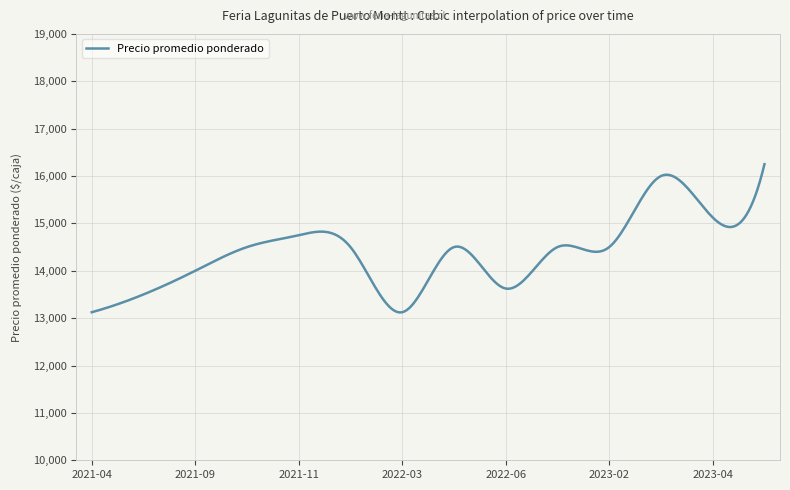

True or false: the data has more than 2 interior local peaks.

True